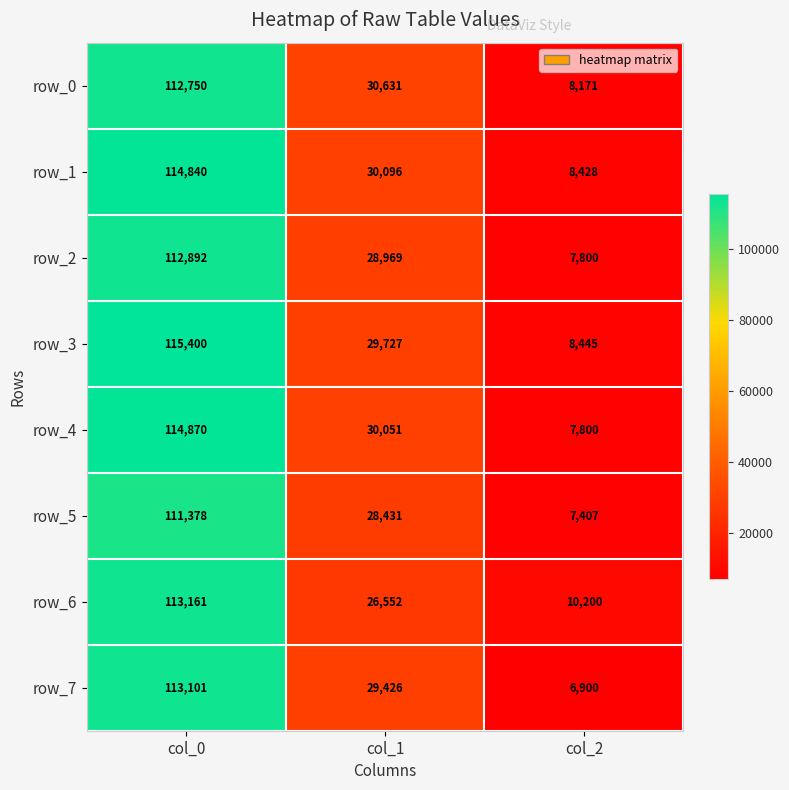

How many data points in row_1 are less than 30096?

1